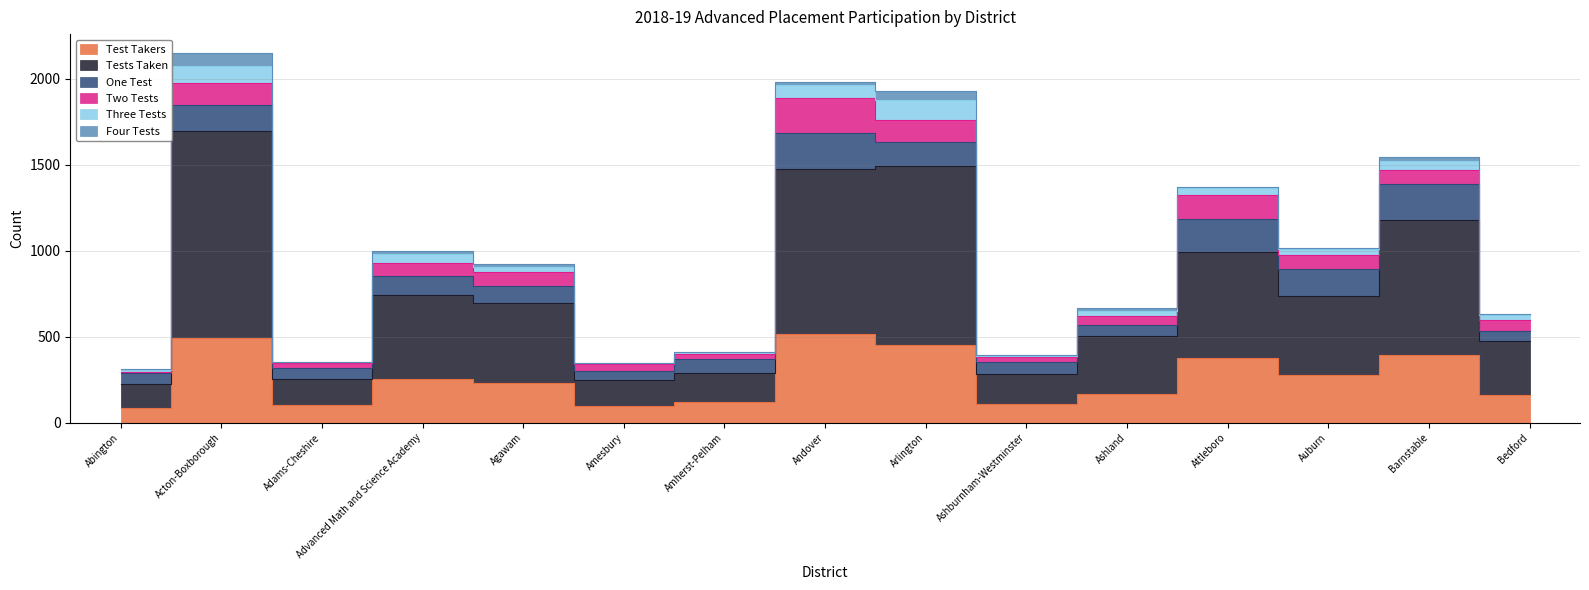

The value of Four Tests at Amherst-Pelham is 1. True or false?

False